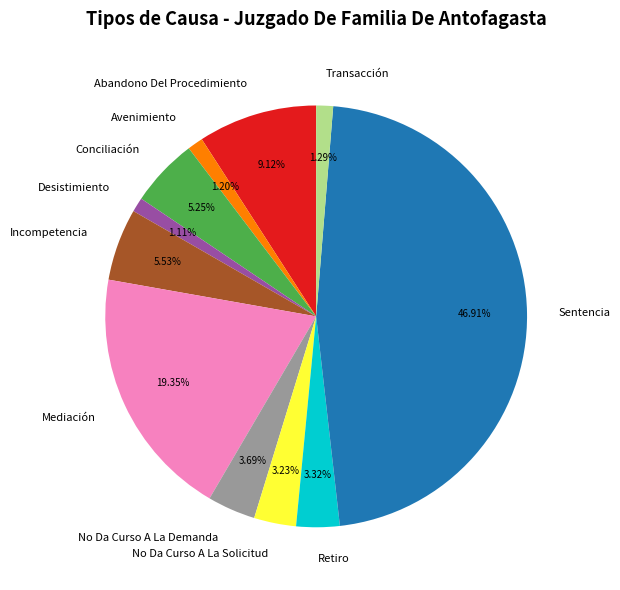

Combined, what portion of the pie is Sentencia and No Da Curso A La Demanda?

50.6%